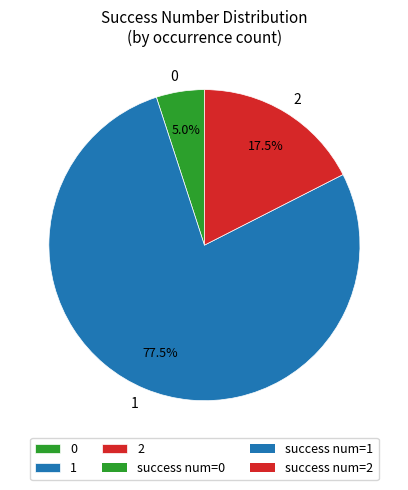

What is the largest slice in the pie chart?

1